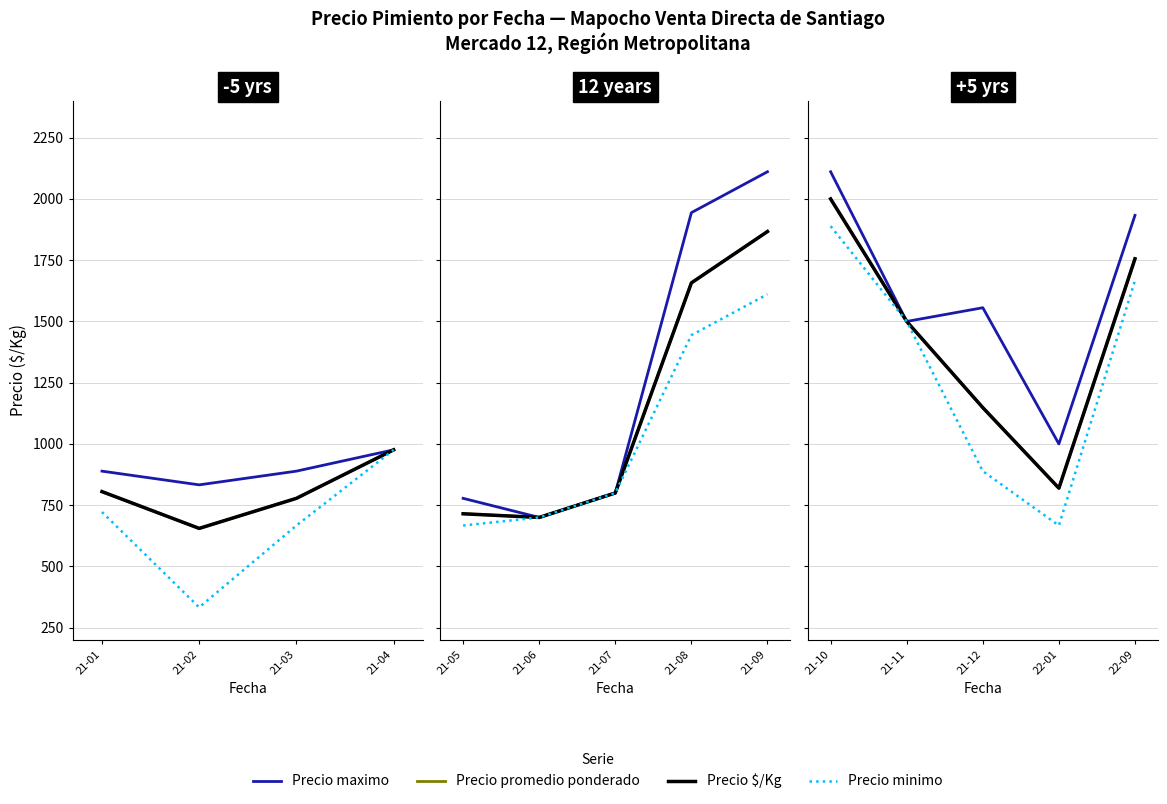

What are all the series names shown in the legend?

Precio maximo, Precio promedio ponderado, Precio $/Kg, Precio minimo